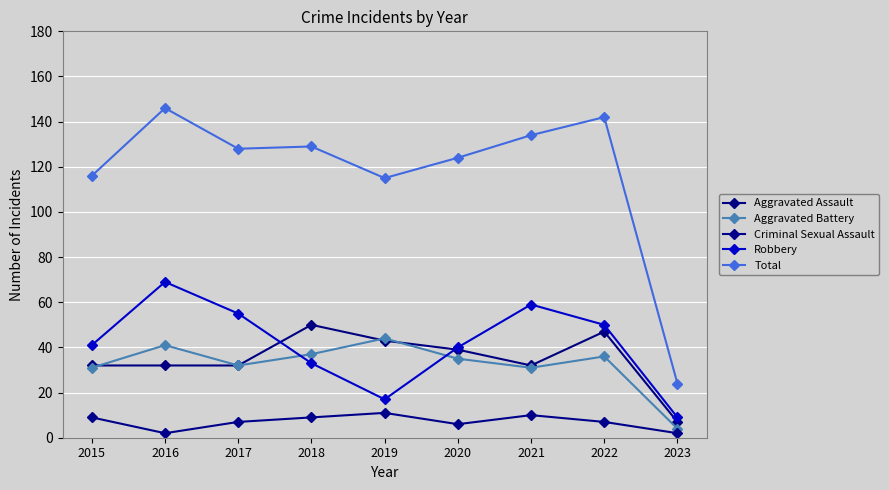

What are all the series names shown in the legend?

Aggravated Assault, Aggravated Battery, Criminal Sexual Assault, Robbery, Total